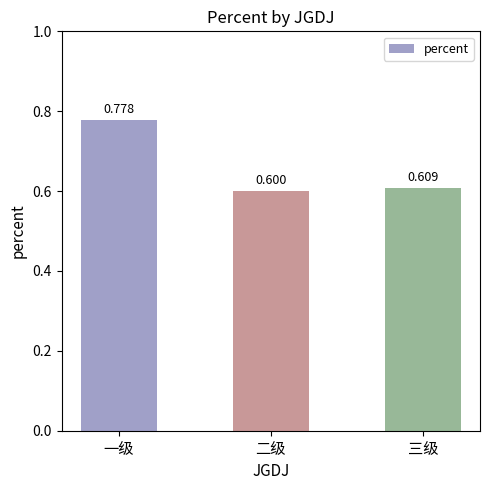

List the labels in order of value, largest first.

一级, 三级, 二级